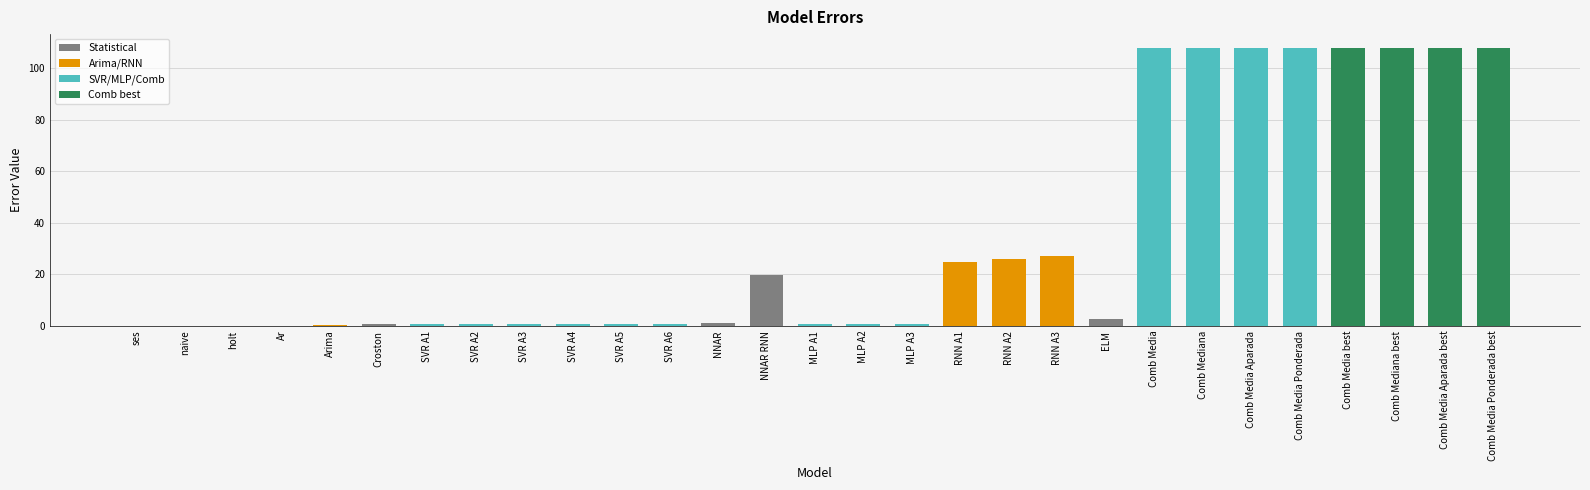

Is it true that the value at Comb Media Ponderada is 107.8?

True